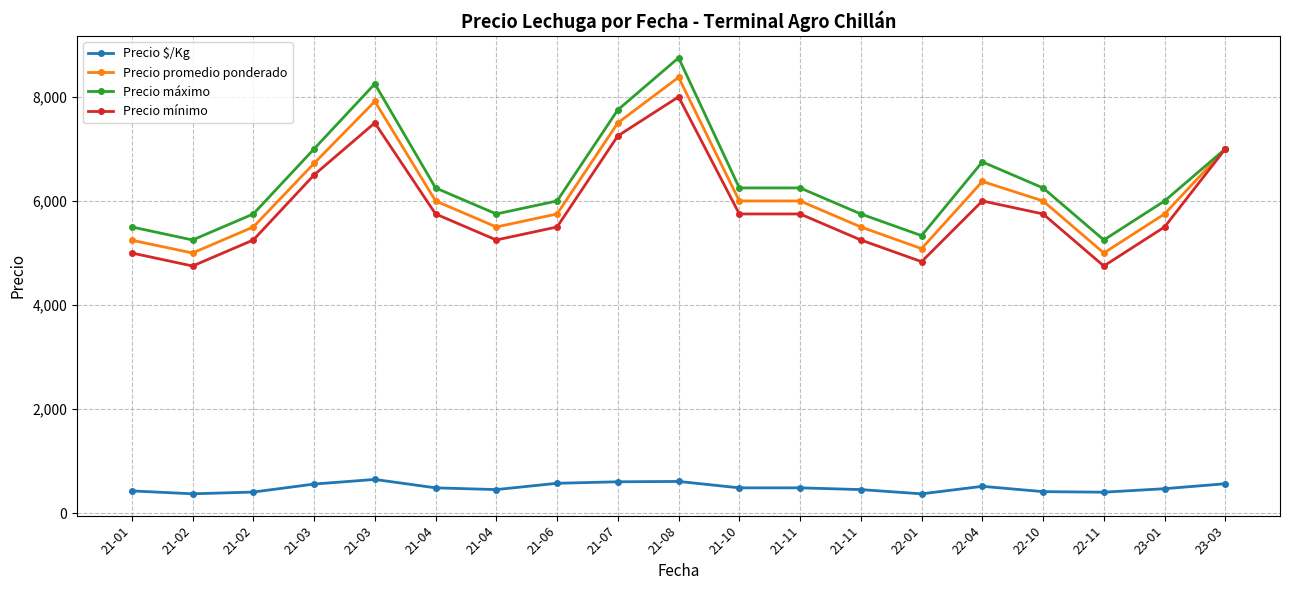

Is the value of Precio mínimo at 21-02 greater than the value of Precio máximo at 21-08?

No